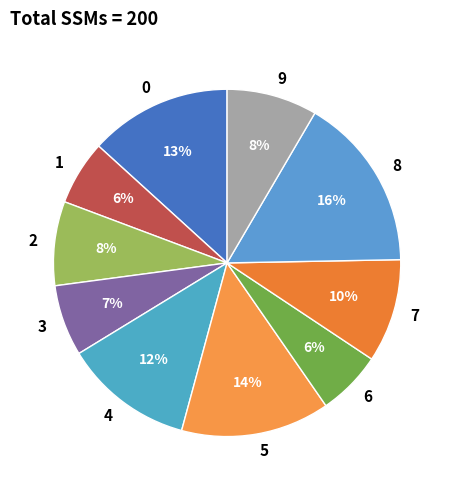

Count the number of slices in the pie.

10